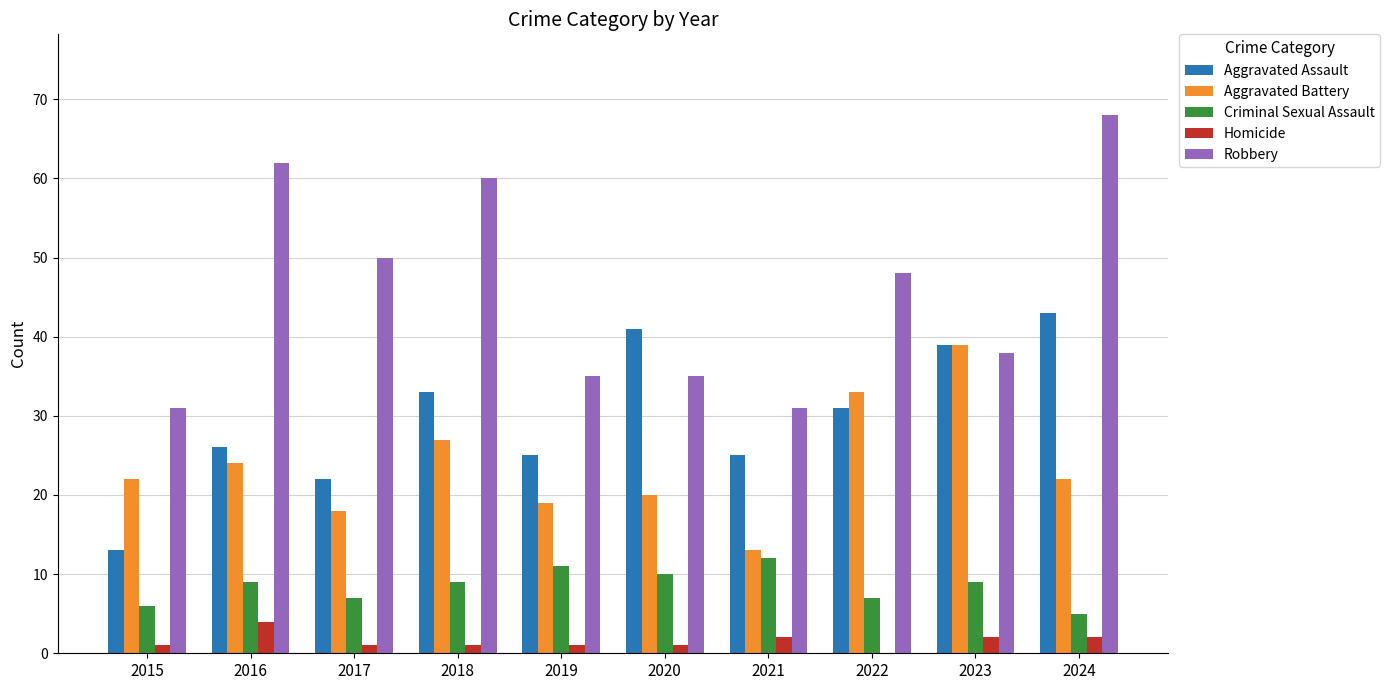

The Aggravated Assault series shows 64 at 2024. True or false?

False